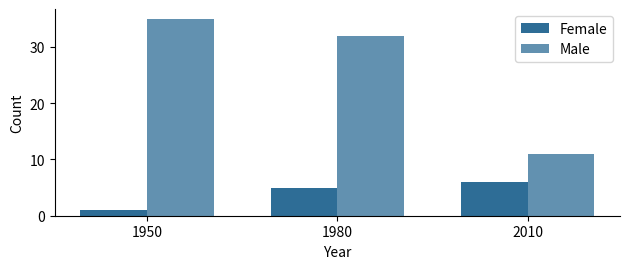

How many distinct data groups are displayed?

2